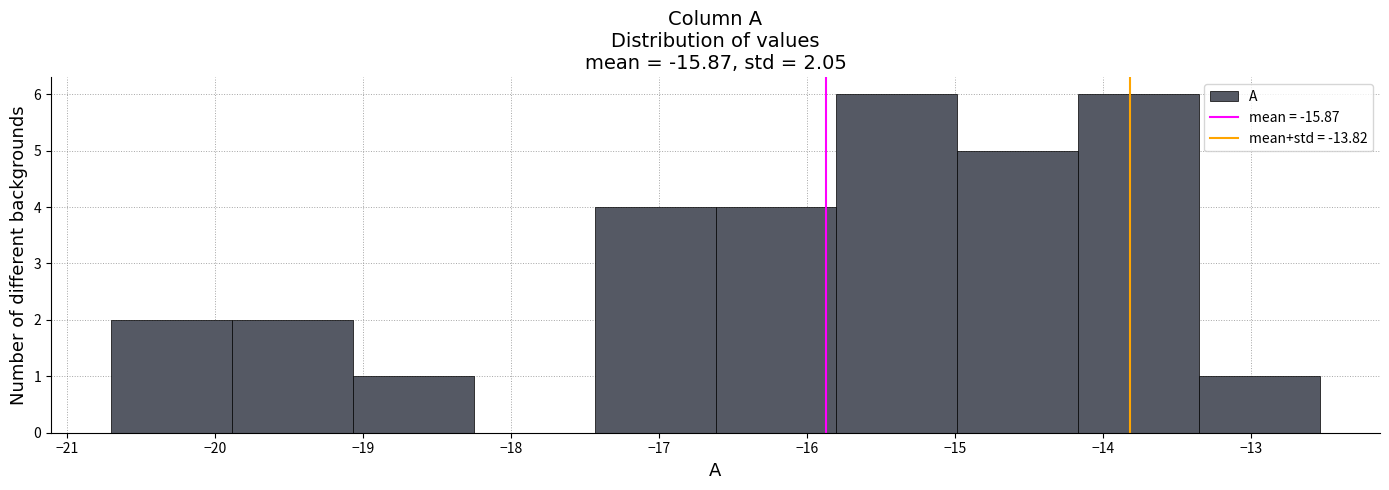

Reading left to right, list every bar in this chart as the range it spans on the x-axis followed by its height. Neither the bar edges nor the heights are printed on the chart, so give them approximately, as read against the axes.

-20.7 to -19.9: 2
-19.9 to -19.1: 2
-19.1 to -18.3: 1
-18.3 to -17.4: 0
-17.4 to -16.6: 4
-16.6 to -15.8: 4
-15.8 to -15.0: 6
-15.0 to -14.2: 5
-14.2 to -13.4: 6
-13.4 to -12.5: 1